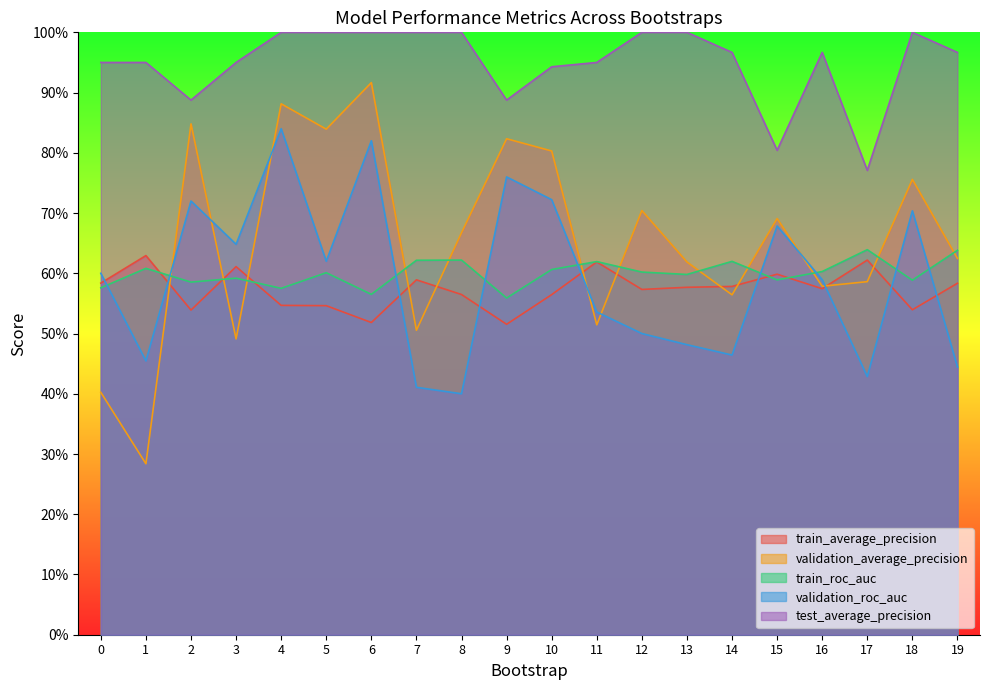

What value does the validation_roc_auc series have at 18?

0.7